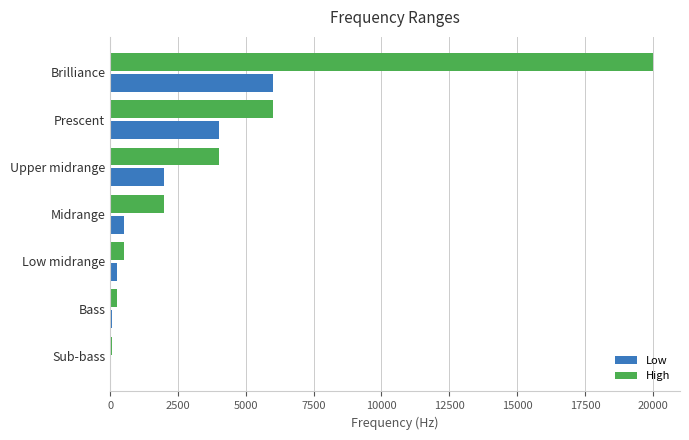

The value of Low at Prescent is 4000. True or false?

True